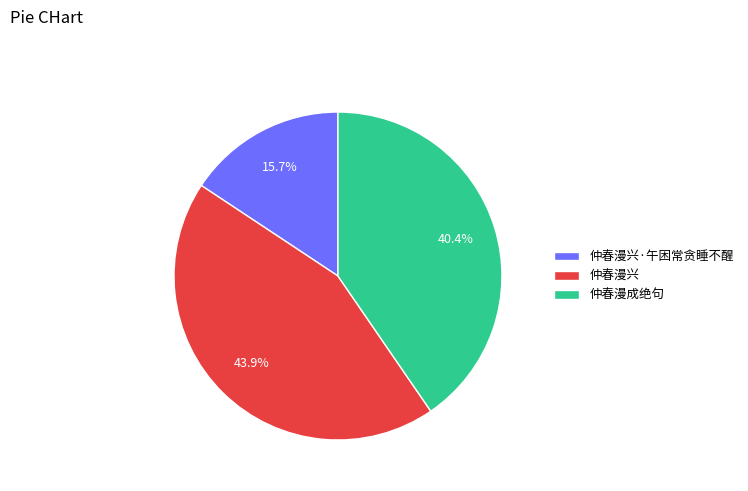

True or false: 仲春漫成绝句 accounts for 40% of the total.

True